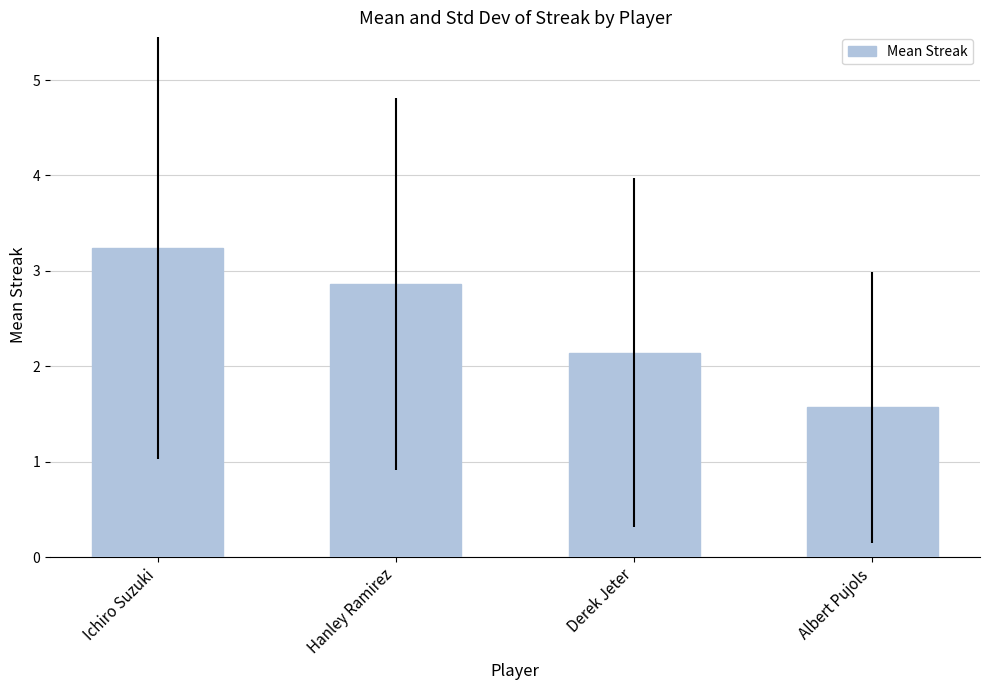

What is the change in value from Hanley Ramirez to Derek Jeter?

-0.7